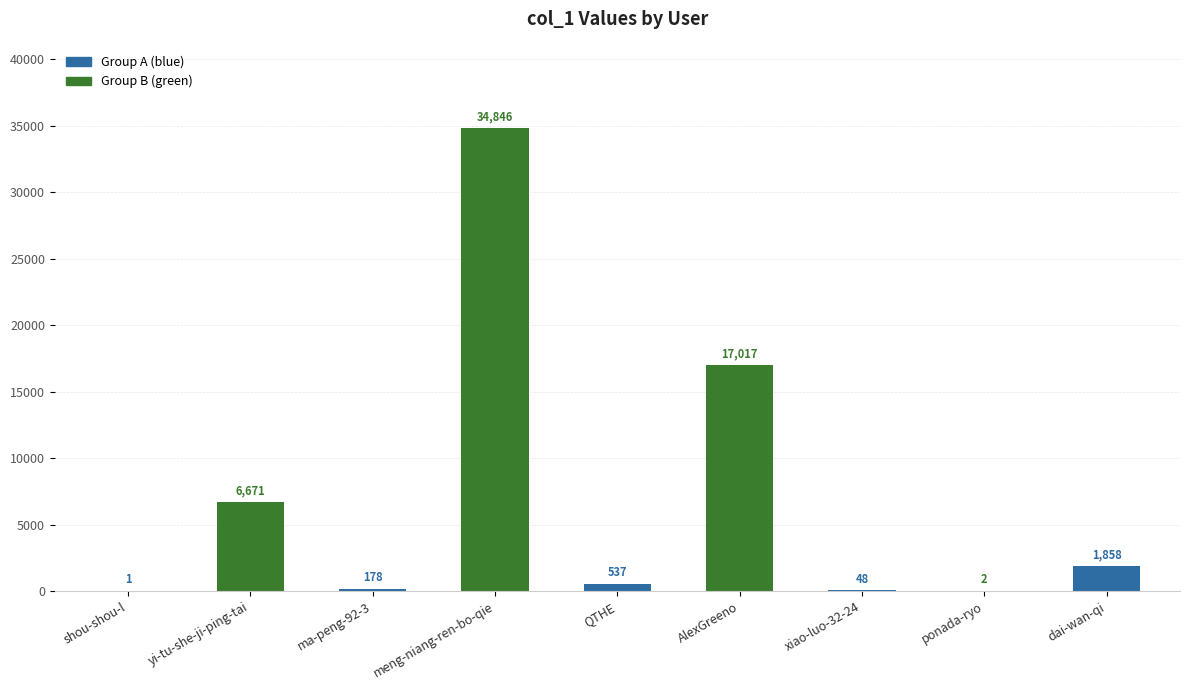

Reading left to right, extract all data points from this chart.

shou-shou-l=1	yi-tu-she-ji-ping-tai=6671	ma-peng-92-3=178	meng-niang-ren-bo-qie=34846	QTHE=537	AlexGreeno=17017	xiao-luo-32-24=48	ponada-ryo=2	dai-wan-qi=1858